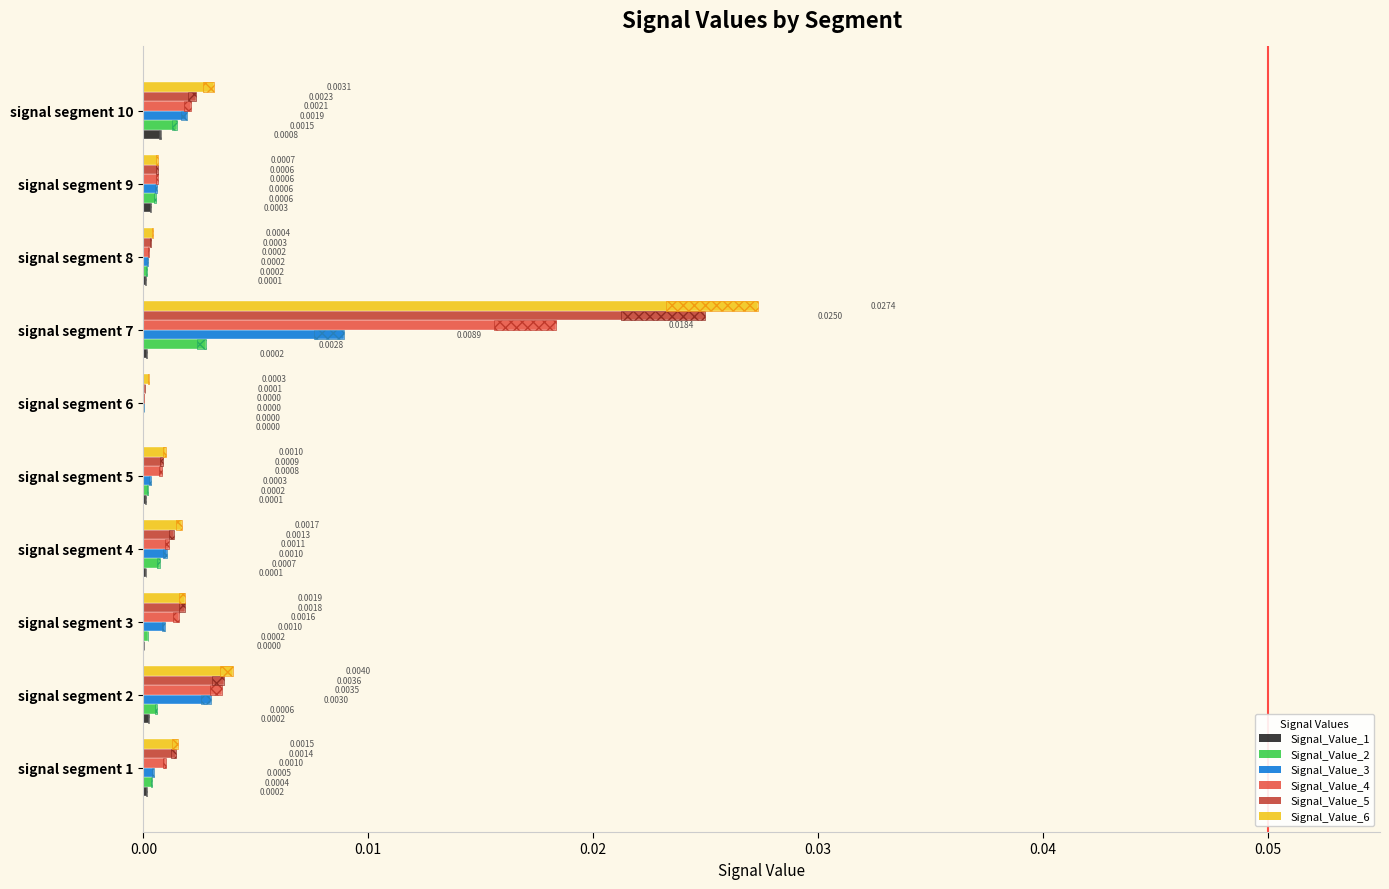

What are all the series names shown in the legend?

Signal_Value_1, Signal_Value_2, Signal_Value_3, Signal_Value_4, Signal_Value_5, Signal_Value_6